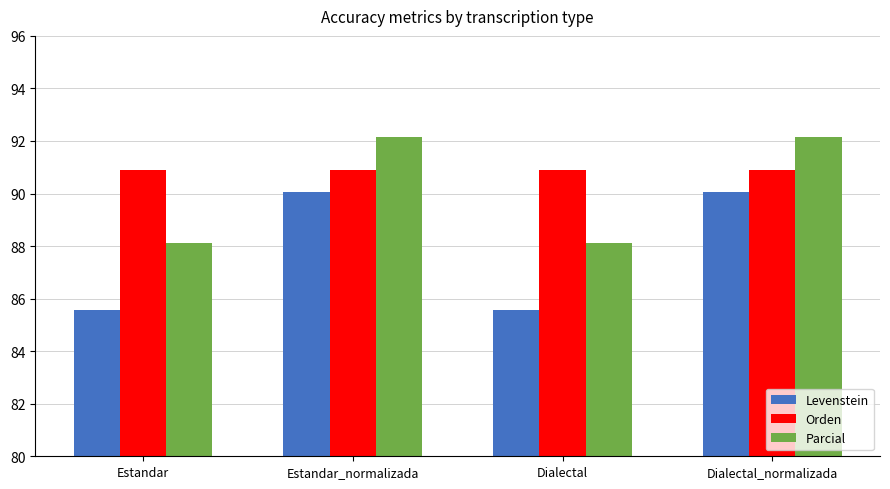

Reading right to left, extract all data points from this chart.

Levenstein: 90.1	85.5	90.1	85.5
Orden: 90.9	90.9	90.9	90.9
Parcial: 92.2	88.1	92.2	88.1